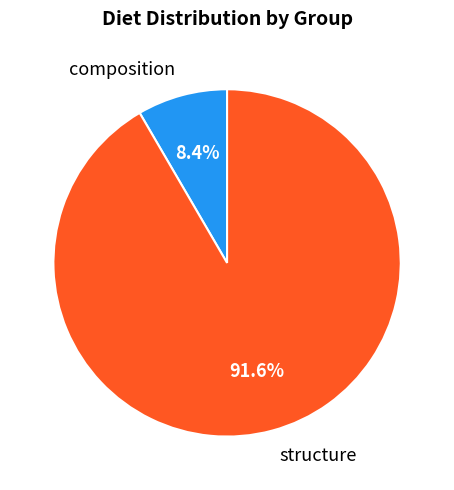

Rank the categories by value from lowest to highest.

composition, structure